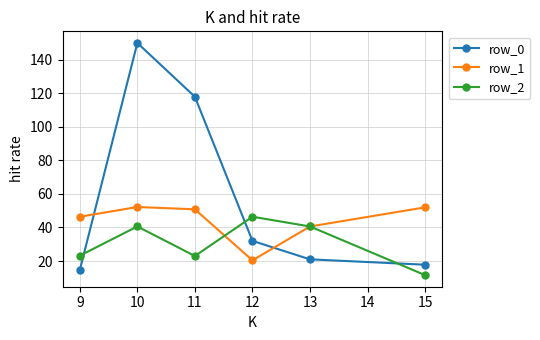

What is the difference between the highest and lowest values at 15?

40.4